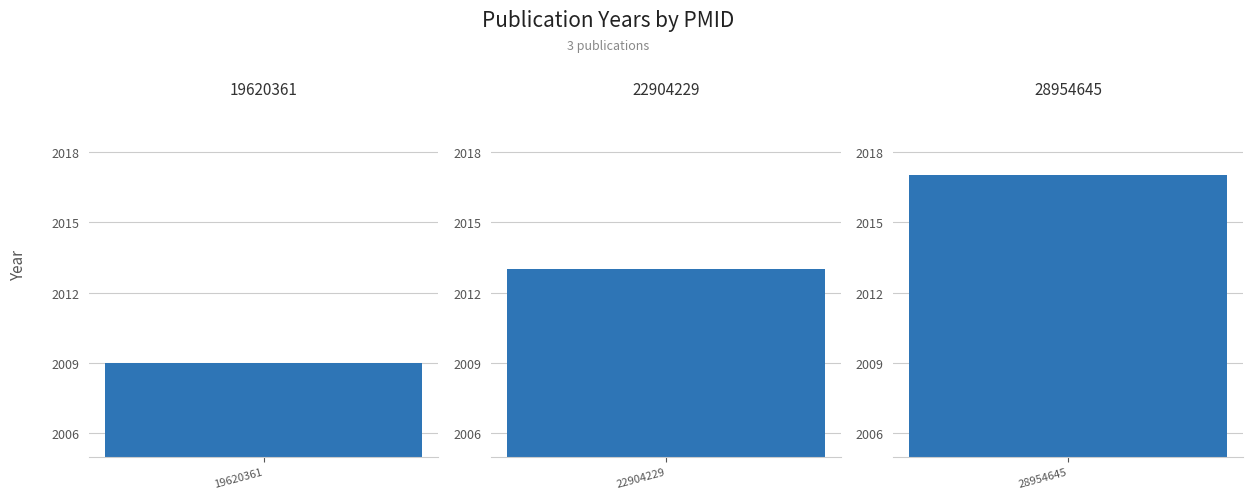

Reading left to right, extract all data points from this chart.

2009	2013	2017